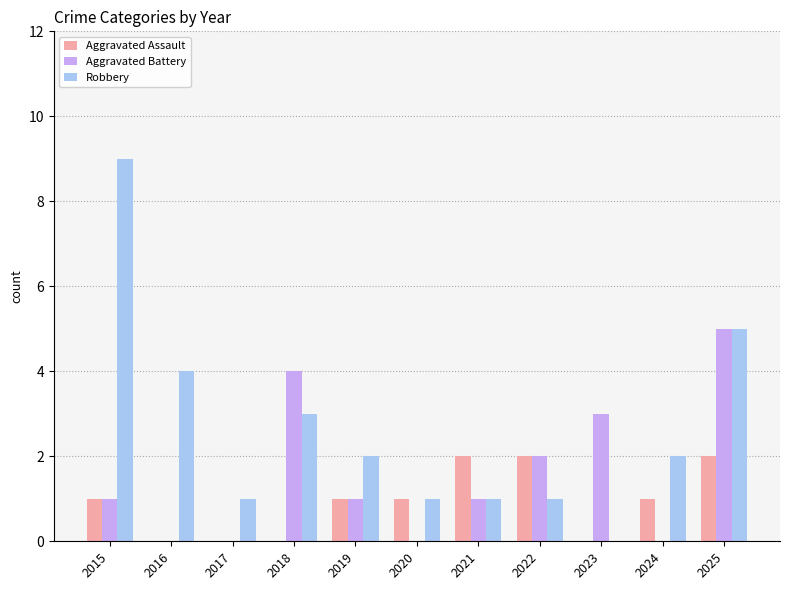

What are all the series names shown in the legend?

Aggravated Assault, Aggravated Battery, Robbery